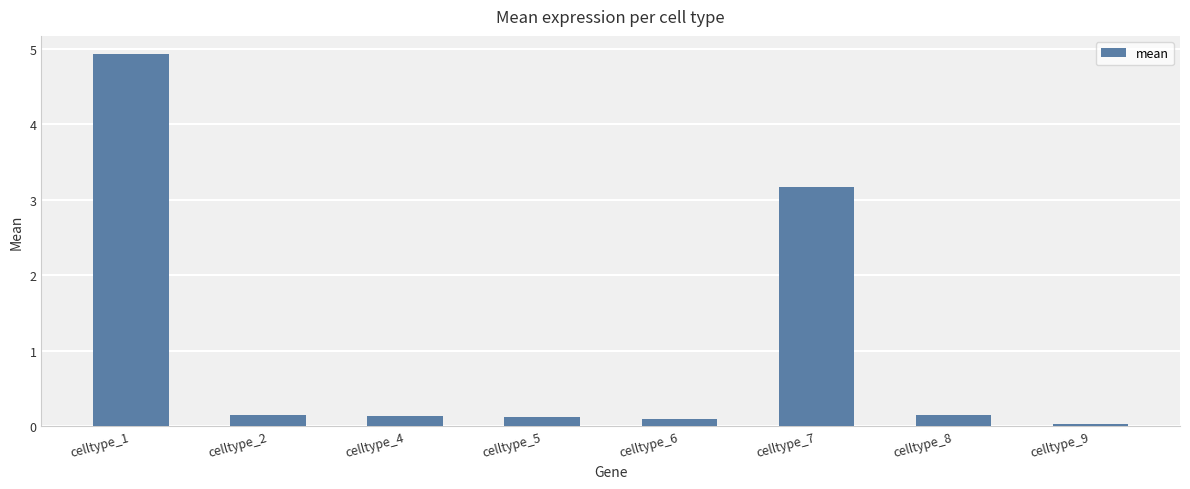

Between celltype_8 and celltype_6, which is larger?

celltype_8